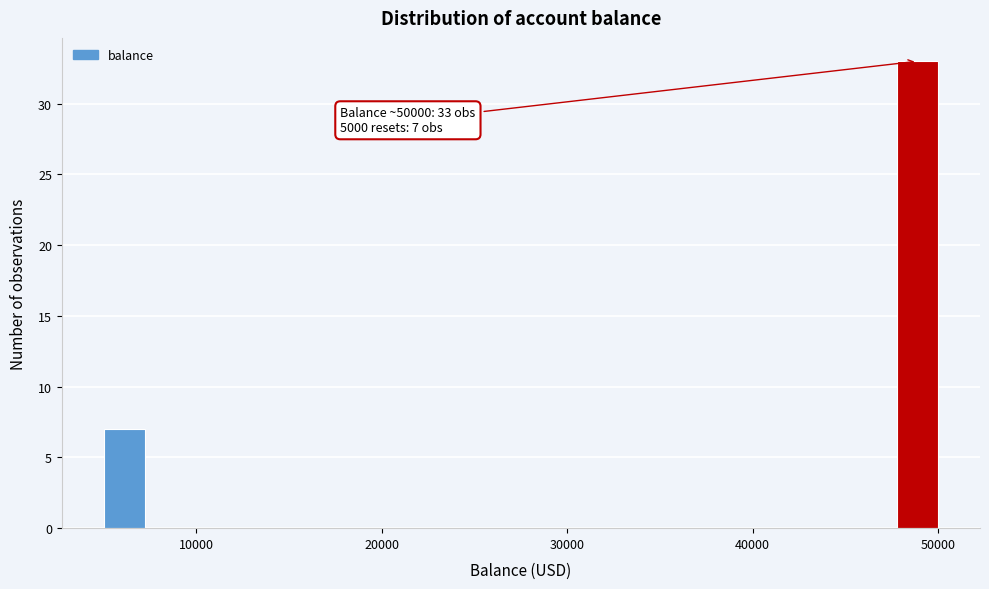

Around what value on the x-axis is the tallest bar? Give the approximate position of its centre, as read against the axis.

49000